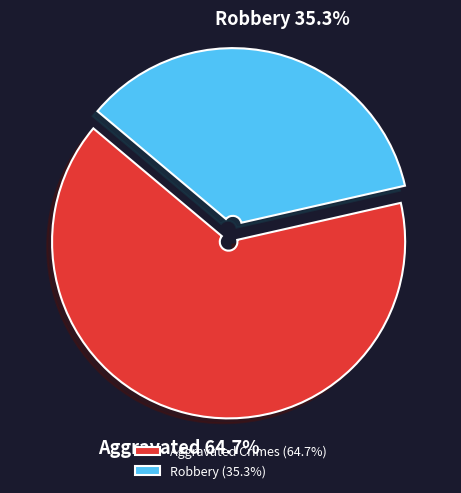

How many segments does this pie chart have?

2